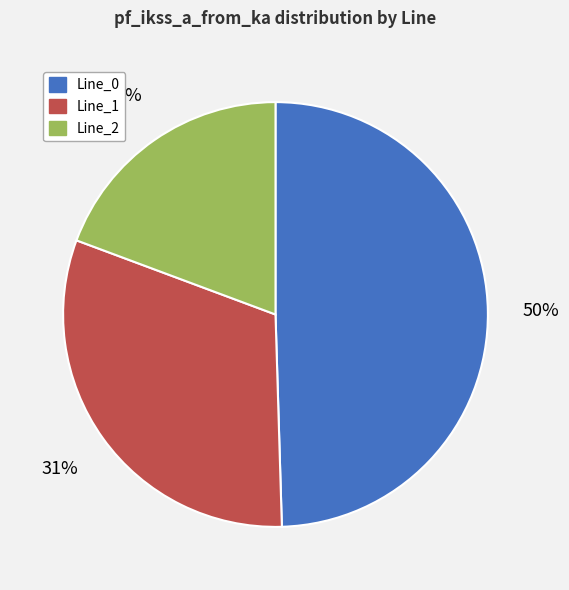

To the nearest percent, what is the difference between the Line_1 and Line_2 slice percentages?

12%